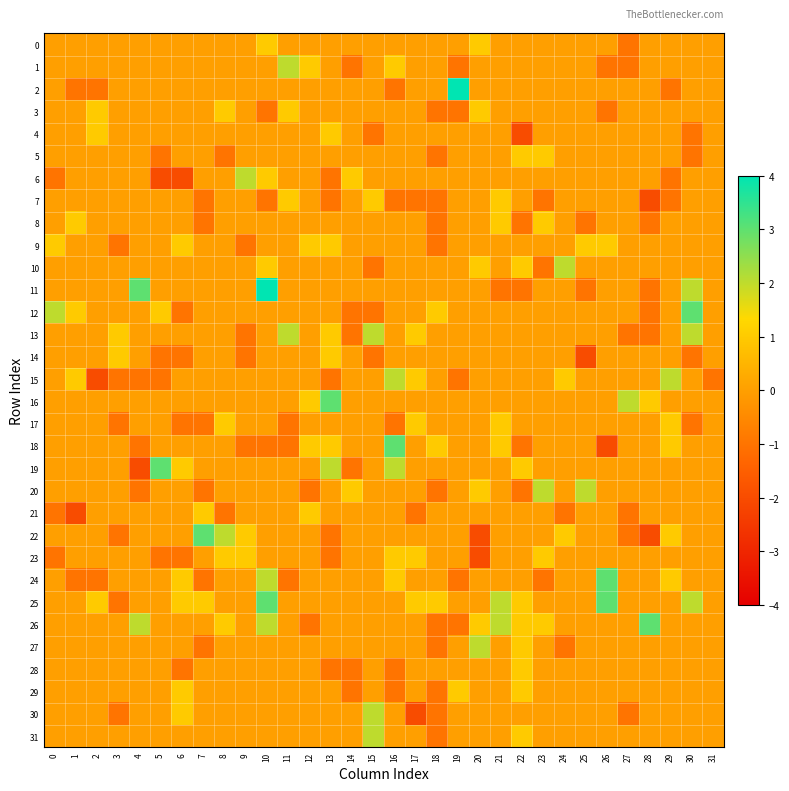

At which category is the sum across all series the highest?

10